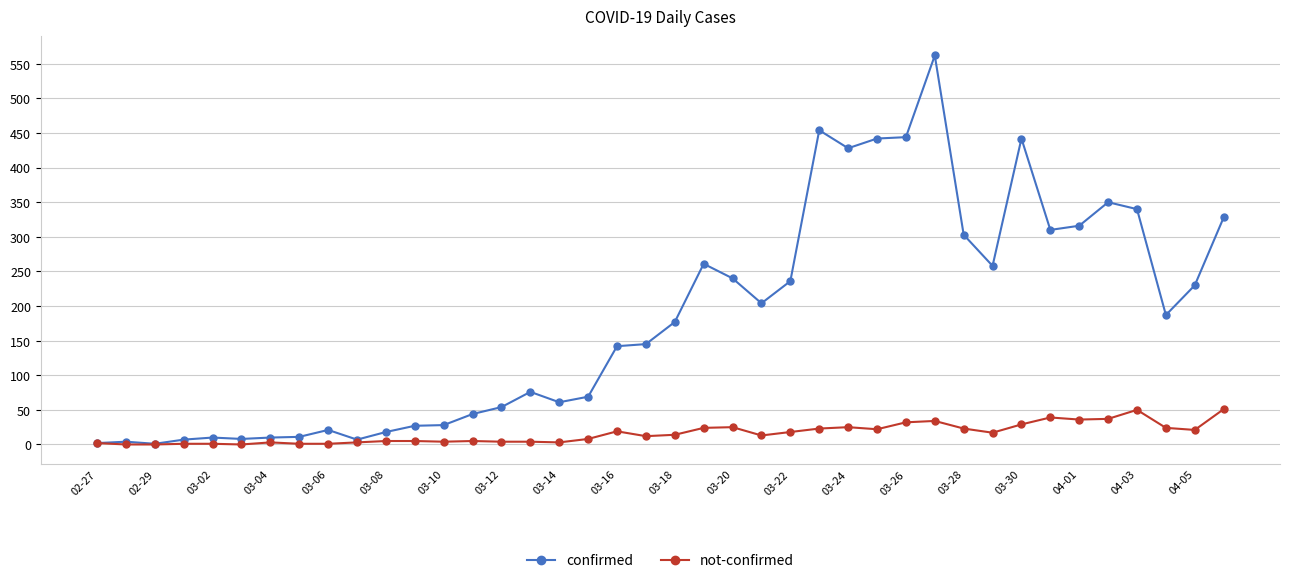

What is the minimum value for confirmed?

1